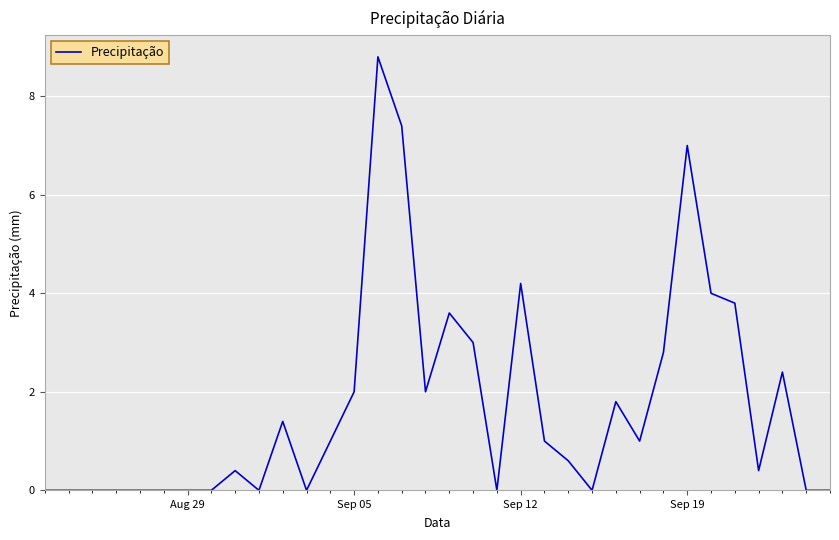

How many values are below 1?

17